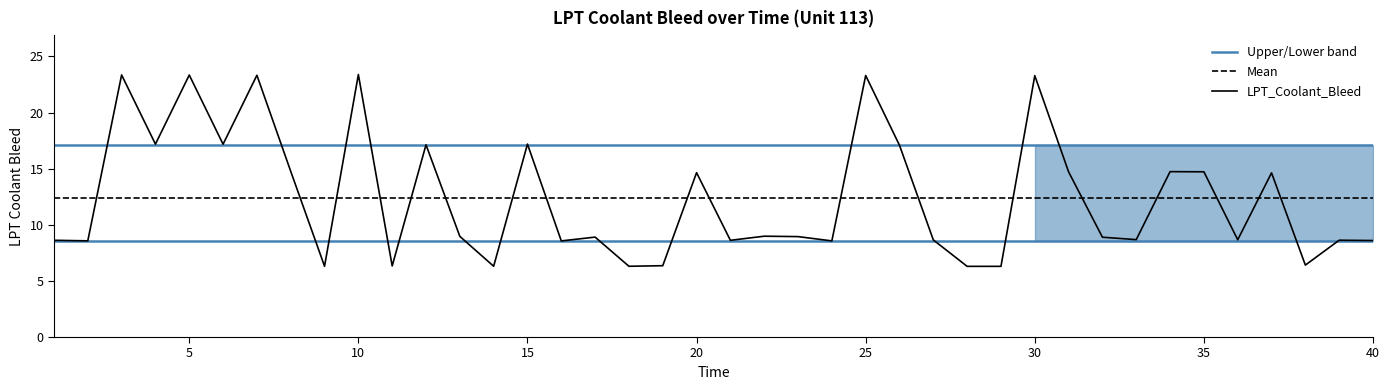

What is the difference between the maximum and minimum values?

17.1